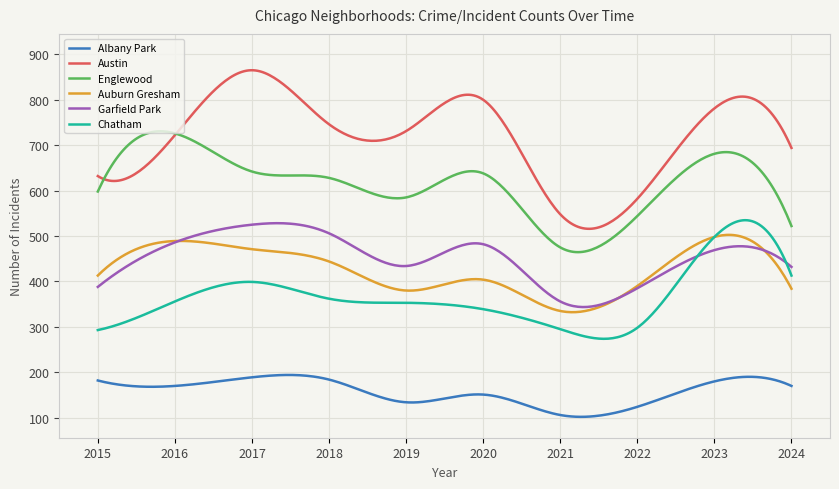

True or false: Austin and Englewood intersect in this chart.

True